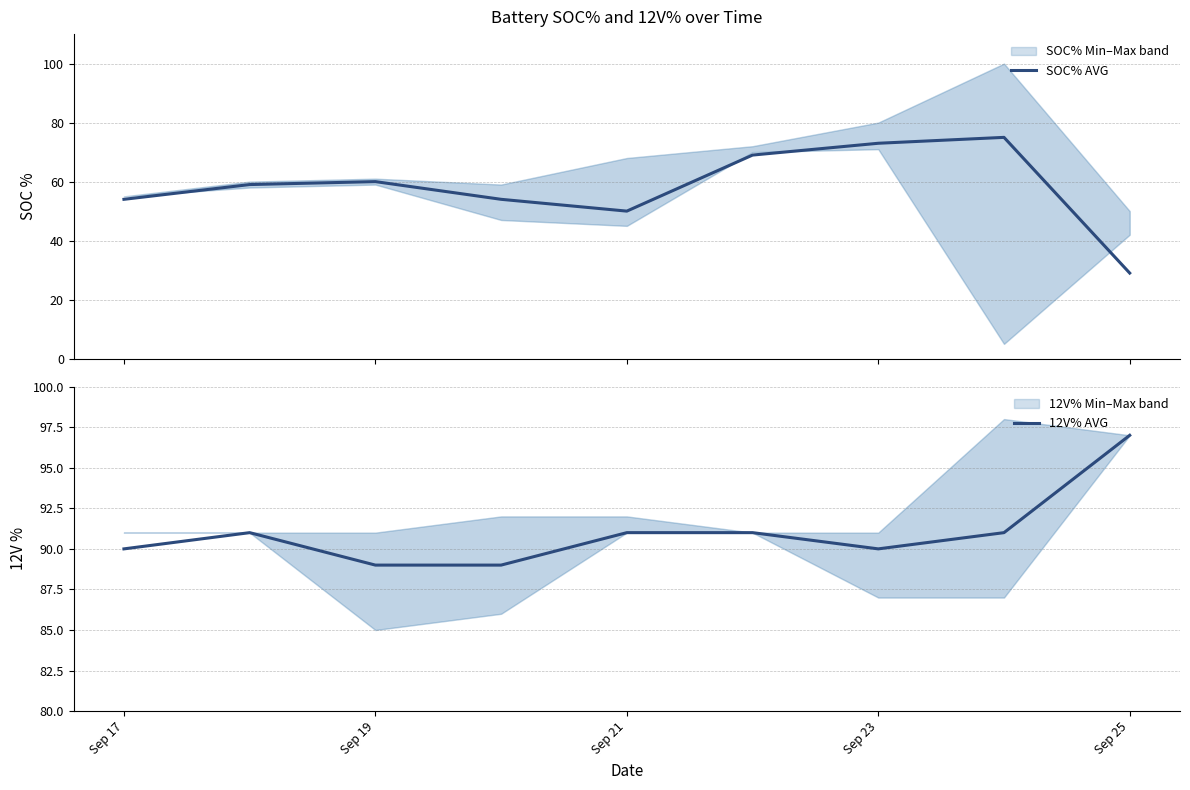

What is the lowest value of the SOC% AVG series?

29